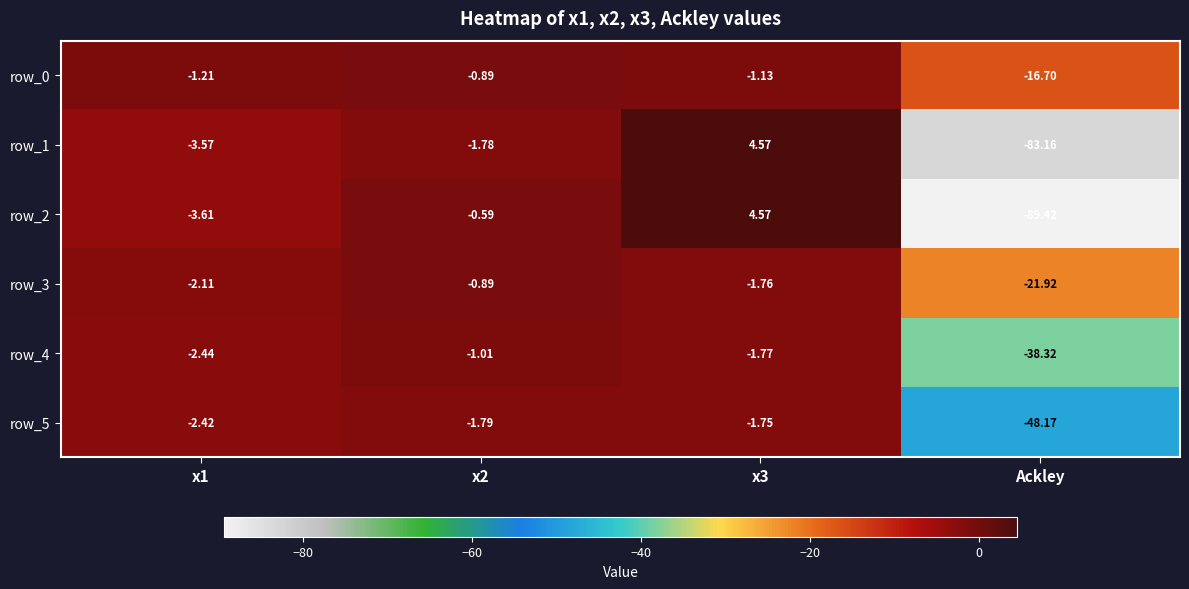

True or false: row_4 has a value of -0.2 at x2.

False